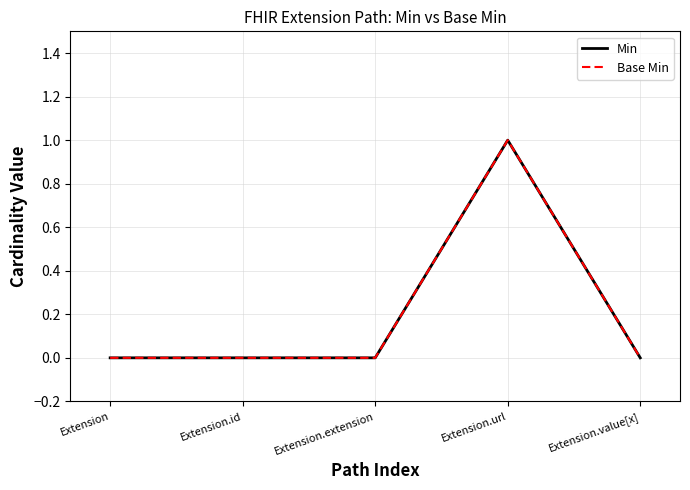

True or false: Base Min has a value of 2 at Extension.url.

False